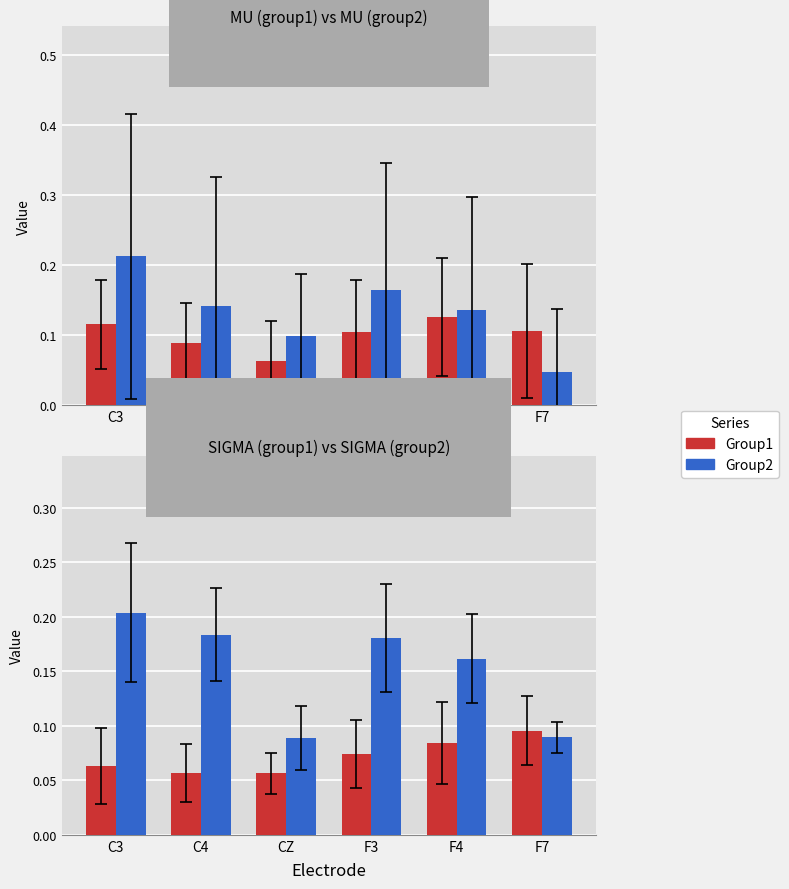

What is the sum of all Group1 (MU/SIGMA) values?

0.4